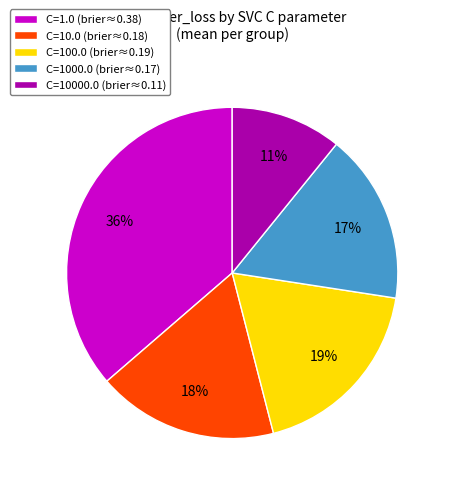

Combined, do C=10000.0 (brier≈0.11) and C=1.0 (brier≈0.38) account for over 50%?

No